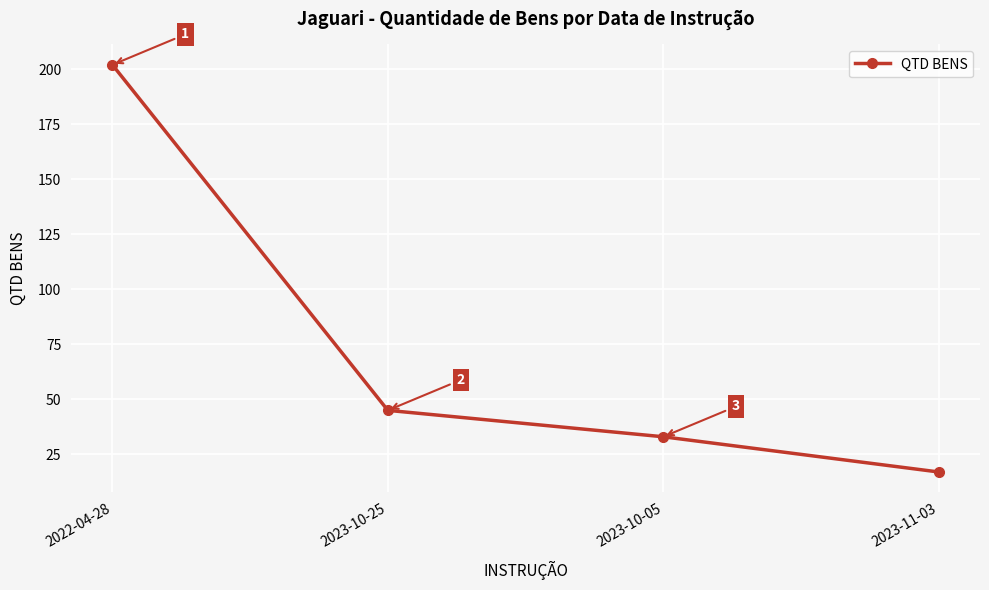

List the labels in order of value, smallest first.

2023-11-03, 2023-10-05, 2023-10-25, 2022-04-28